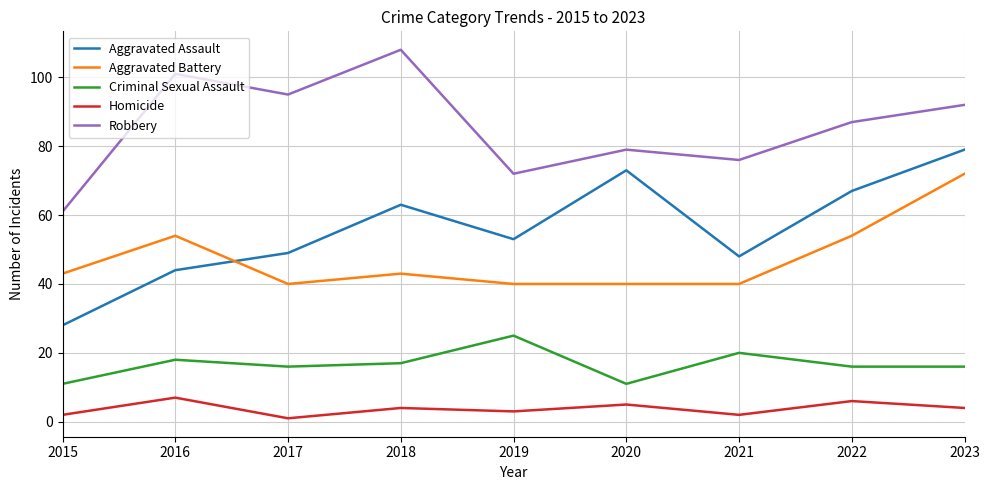

True or false: Homicide and Criminal Sexual Assault cross at least once.

False